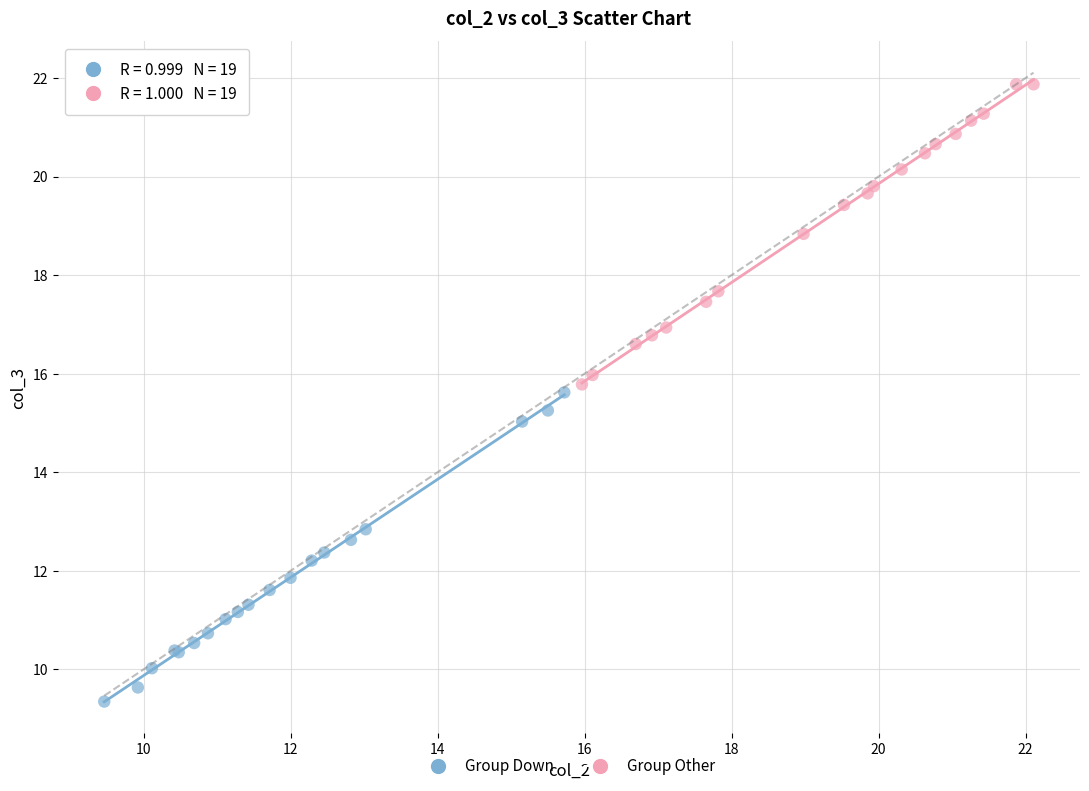

Which series reaches the minimum Y coordinate?

Group Down